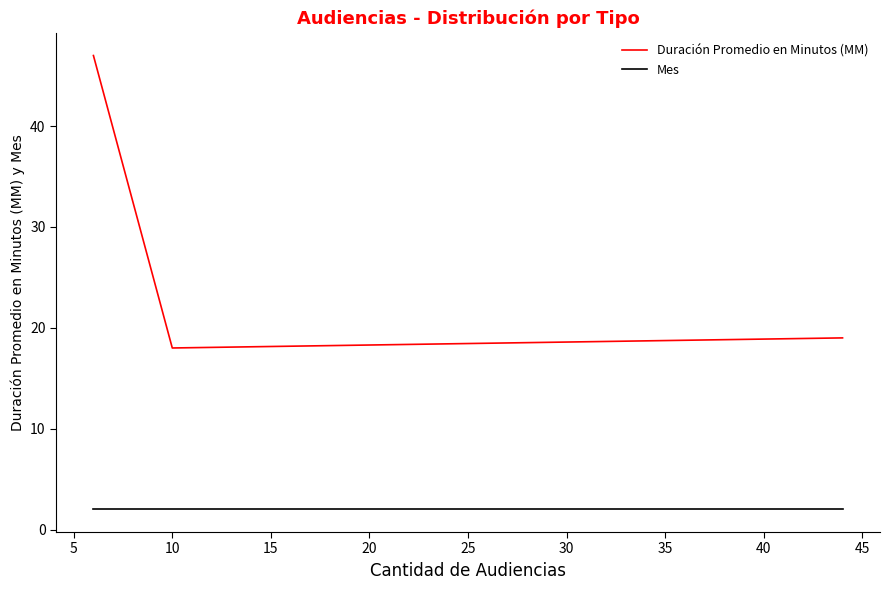

List the series in order of their overall mean, lowest first.

Mes, Duración Promedio en Minutos (MM)